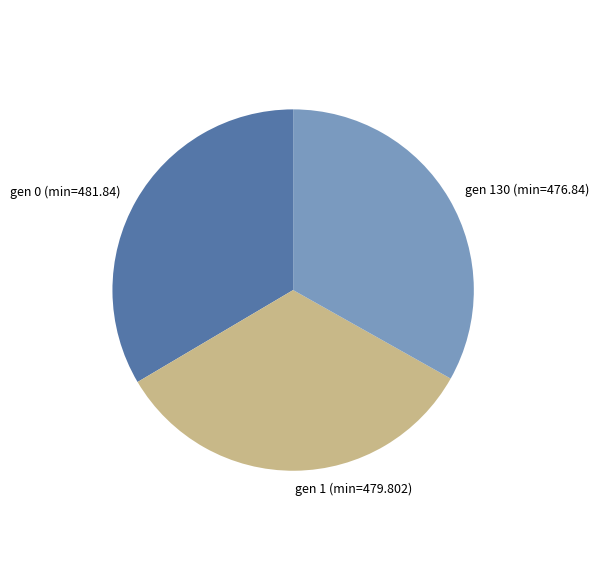

Is it true that gen 1 (min=479.802) is 33% of the pie?

True